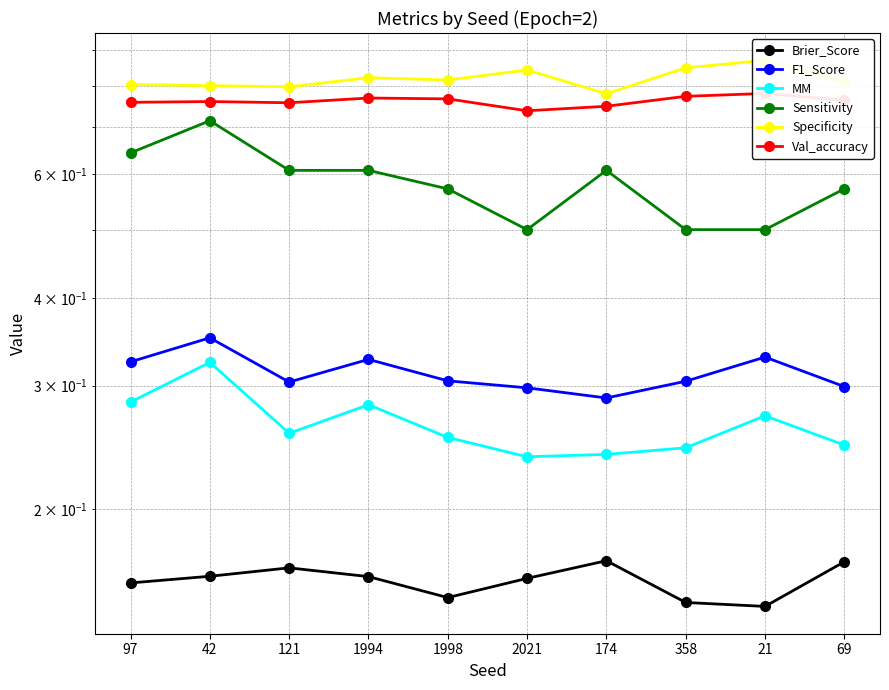

What is the smallest value displayed?

0.1